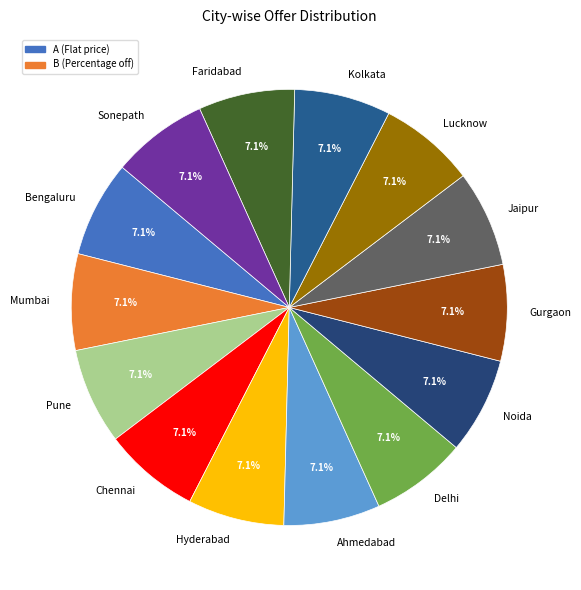

Approximately how many times larger is the value at Lucknow compared to Hyderabad?

1.0